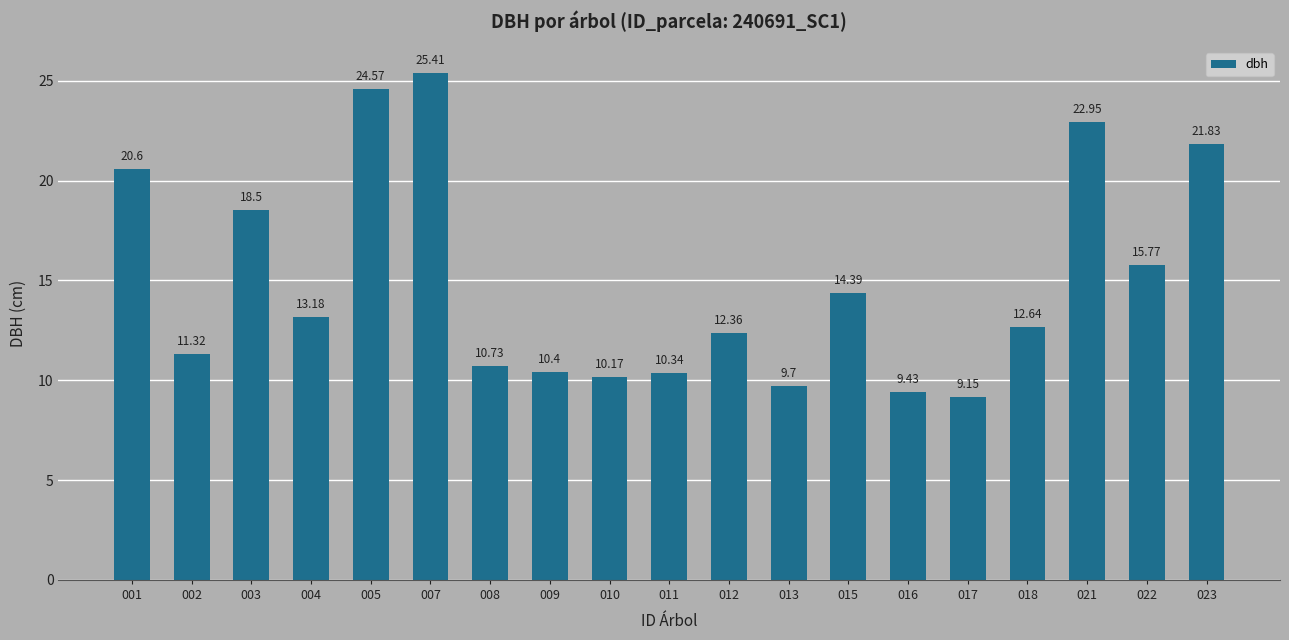

What is the sum of all values?

283.4